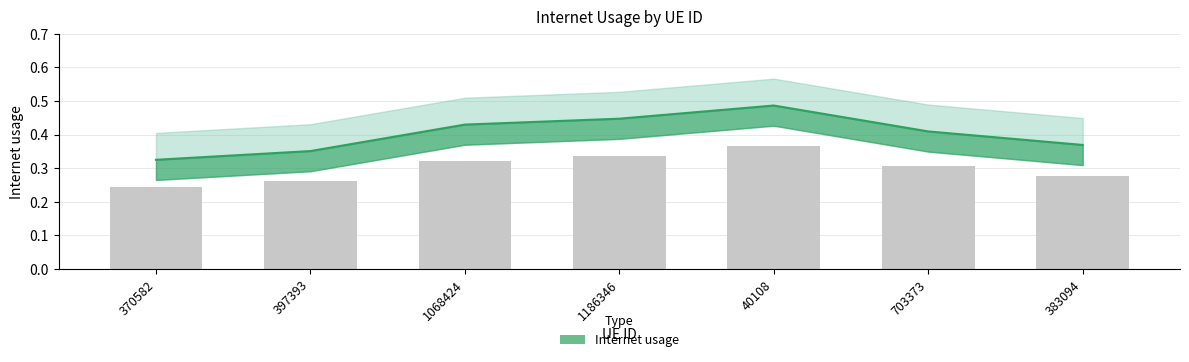

What is the greatest value displayed?

0.5